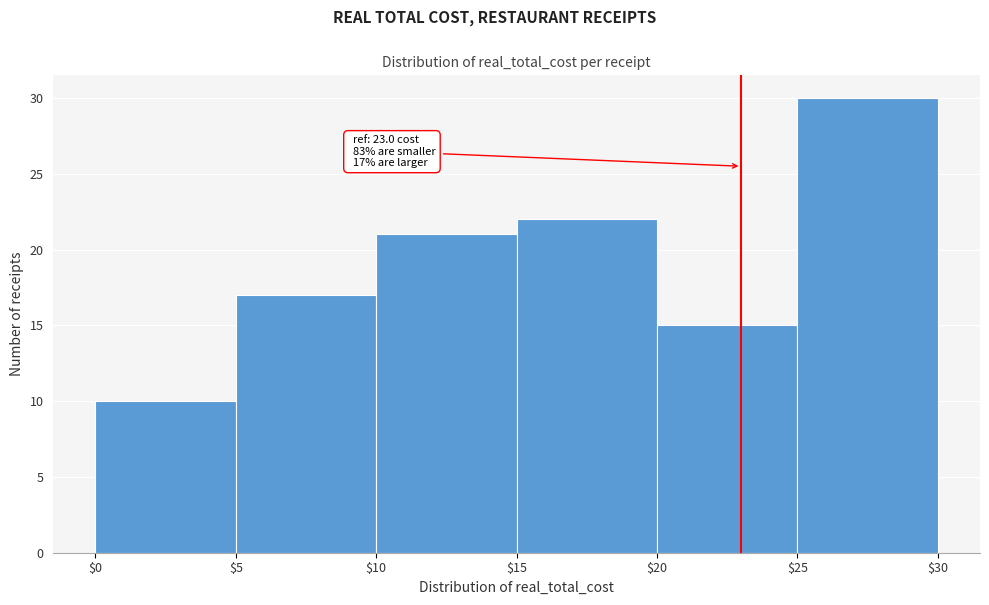

Over which range of the x-axis is the bar tallest?

$25 to $30